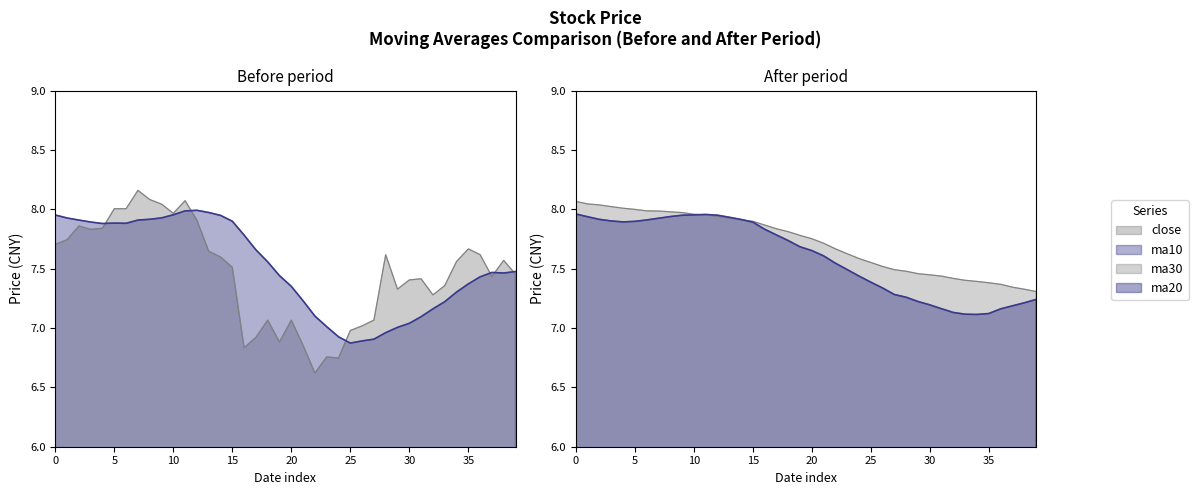

At which label does ma10 reach its minimum?

25